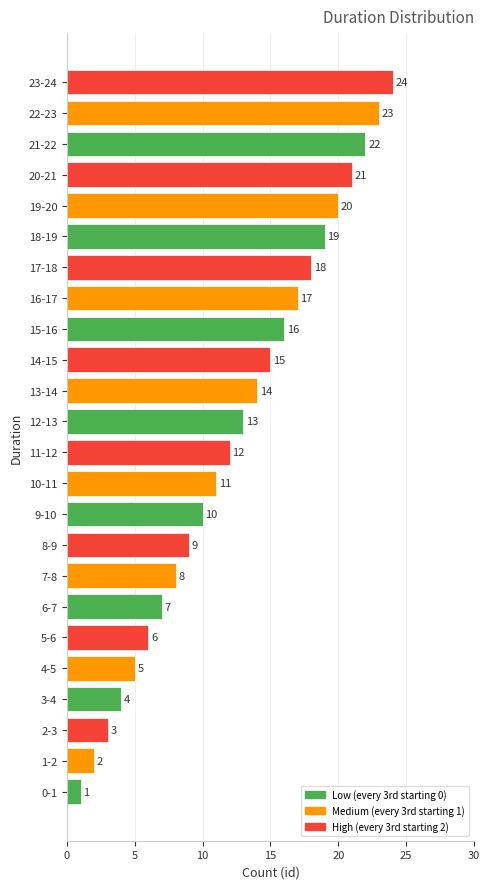

What is the ratio of the value at 23-24 to the value at 4-5?

4.8